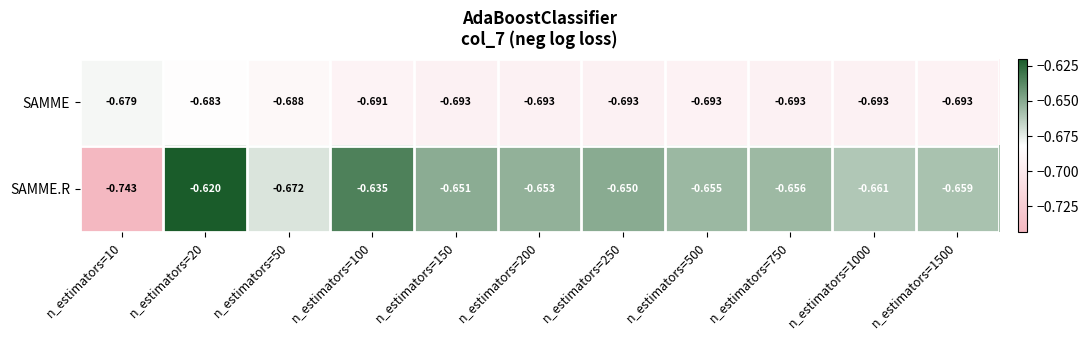

Which series has the widest spread of values?

SAMME.R